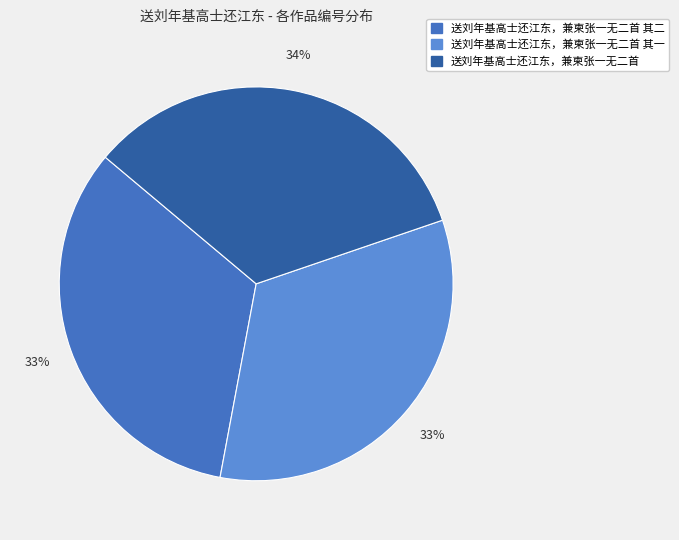

Does any single category account for the majority?

No